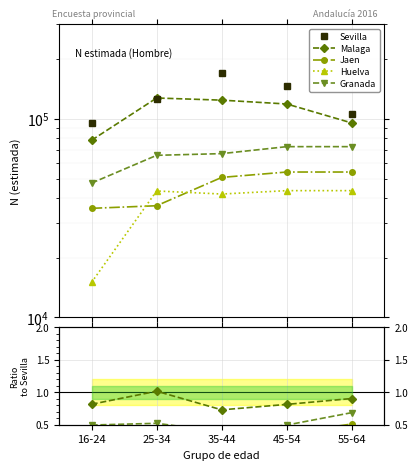

What are all the series names shown in the legend?

Sevilla, Malaga, Jaen, Huelva, Granada